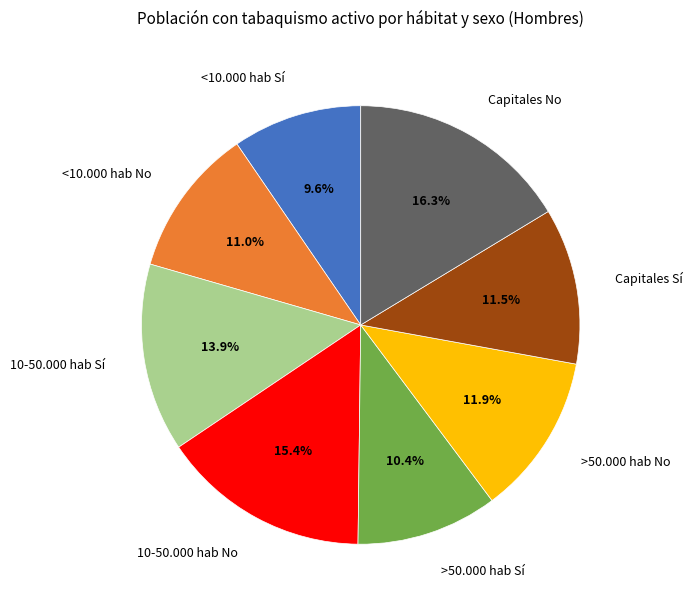

To the nearest percent, what percentage of the pie is <10.000 hab No?

11%